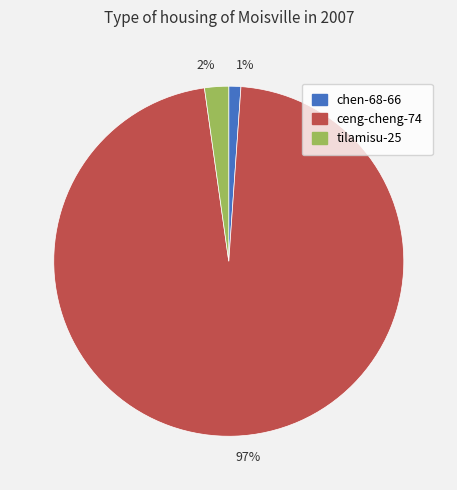

How many slices are in this pie chart?

3